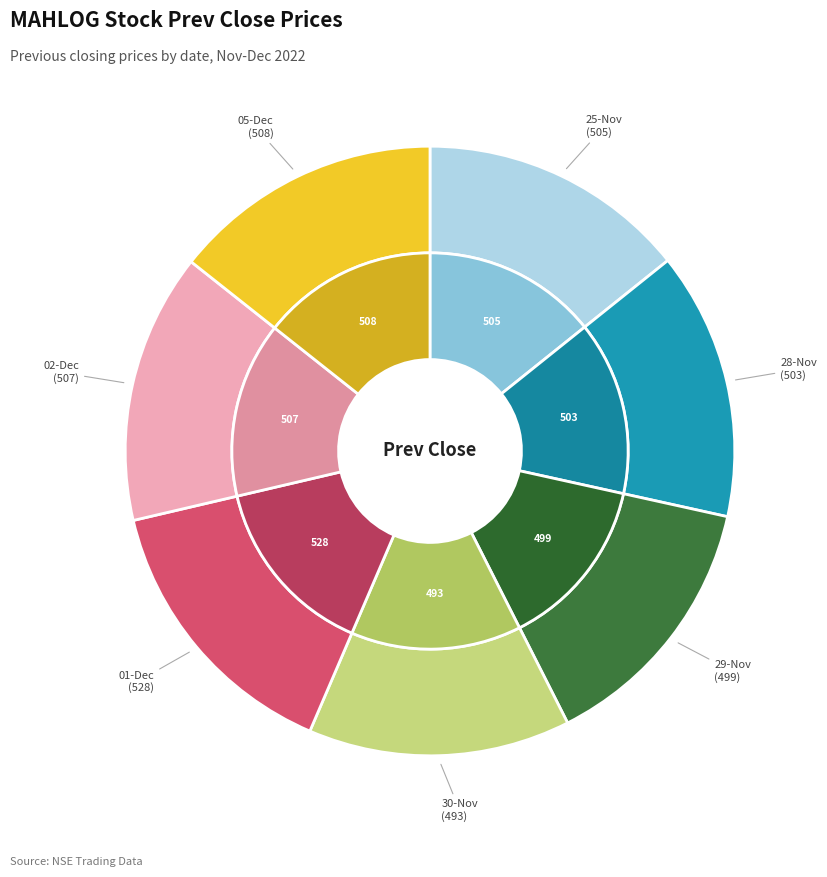

What percentage is the 28-Nov-2022 slice, to the nearest percent?

14%